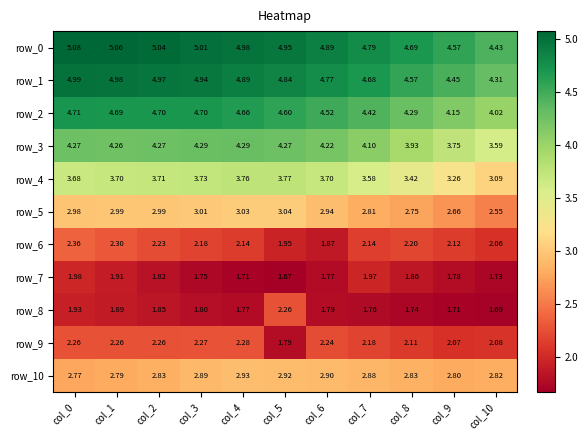

Count the number of data series in this chart.

11